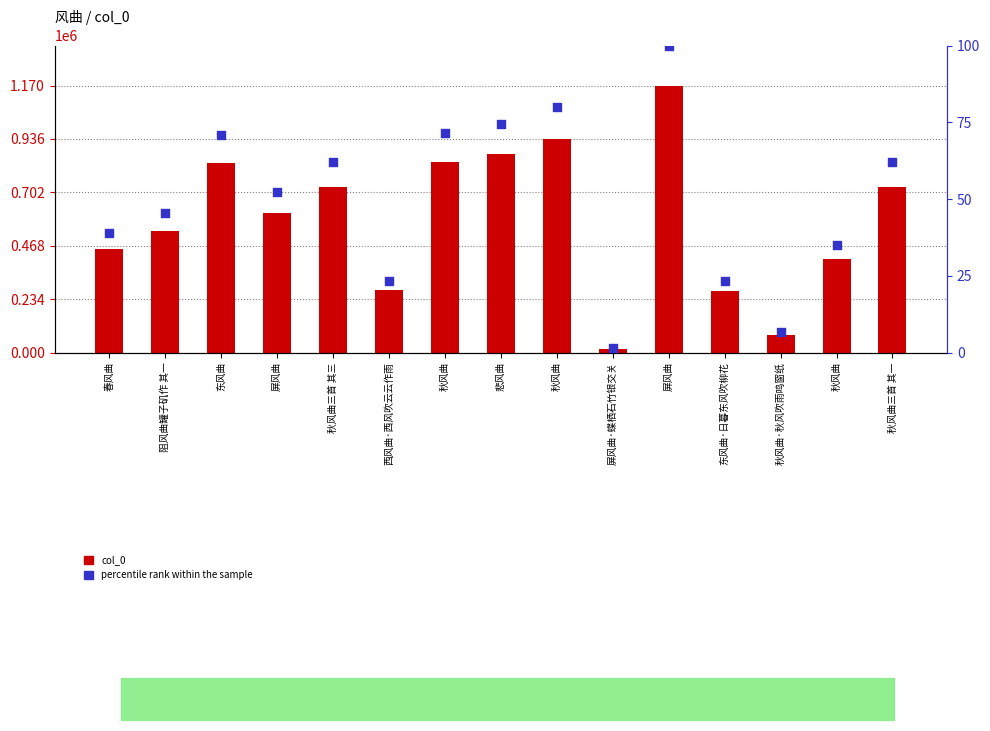

What is the total value across all series at 秋风曲三首 其一?

726307.1